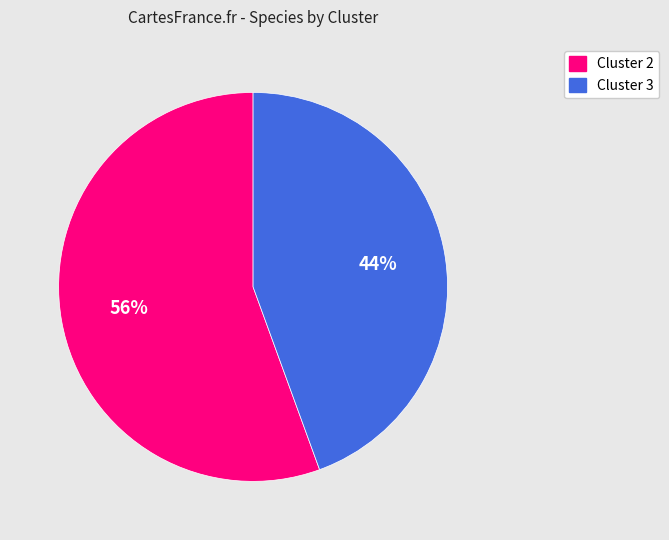

Count the number of slices in the pie.

2